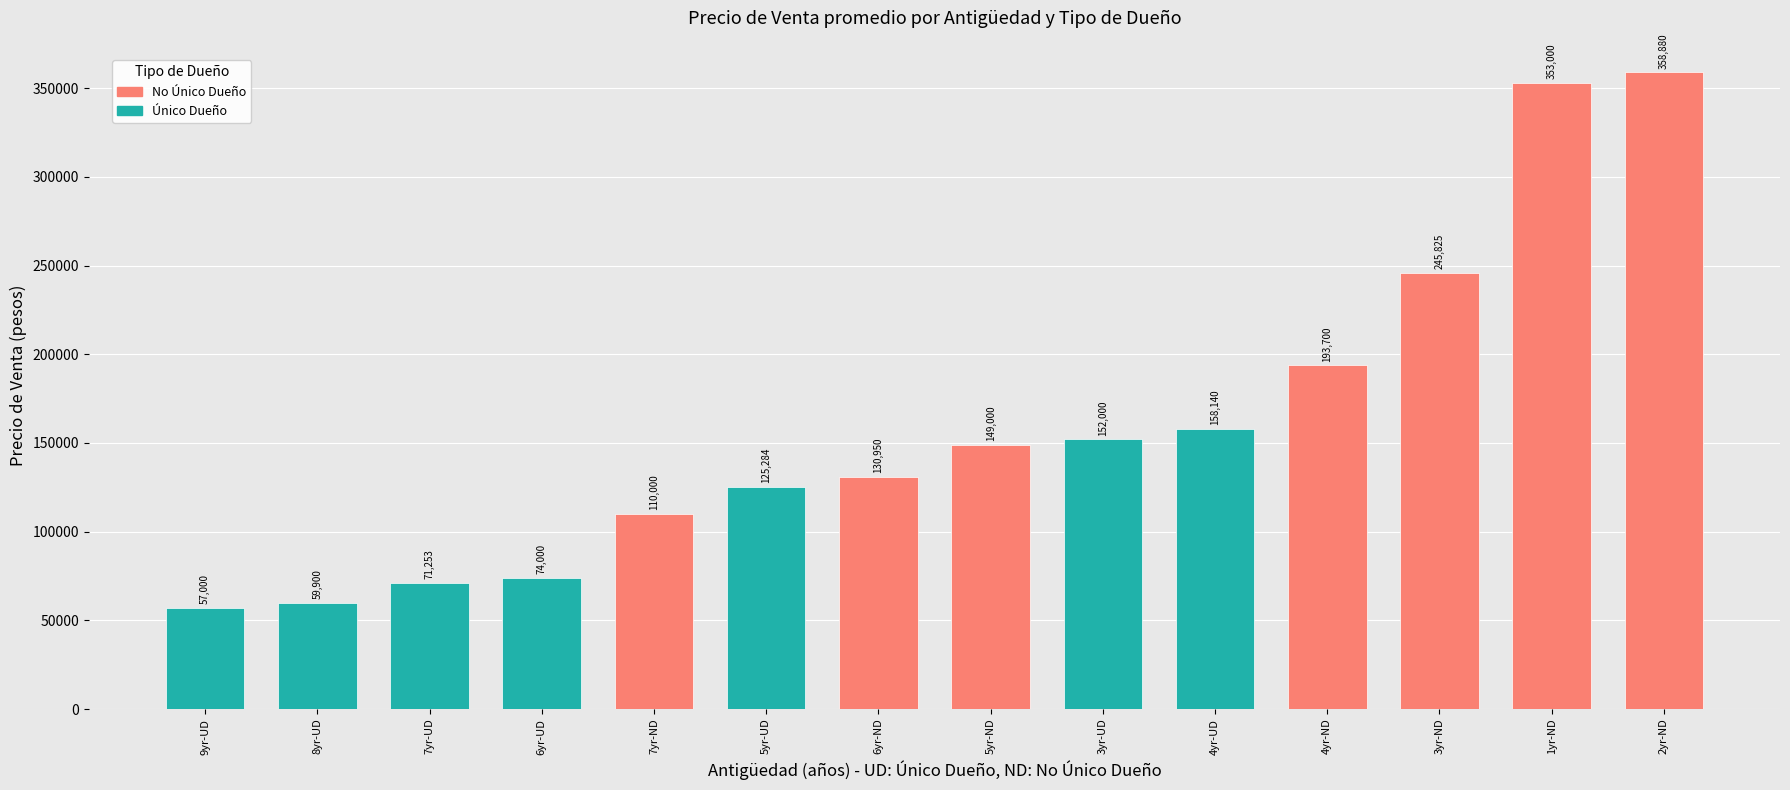

List the labels in order of value, largest first.

2yr-ND, 1yr-ND, 3yr-ND, 4yr-ND, 4yr-UD, 3yr-UD, 5yr-ND, 6yr-ND, 5yr-UD, 7yr-ND, 6yr-UD, 7yr-UD, 8yr-UD, 9yr-UD